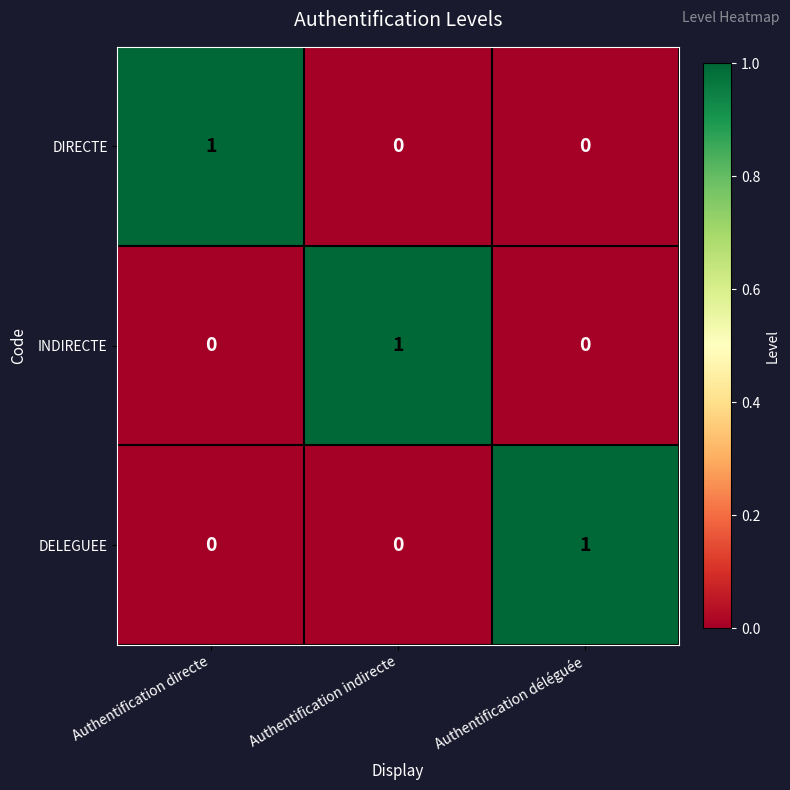

At which label does INDIRECTE reach its peak?

Authentification indirecte